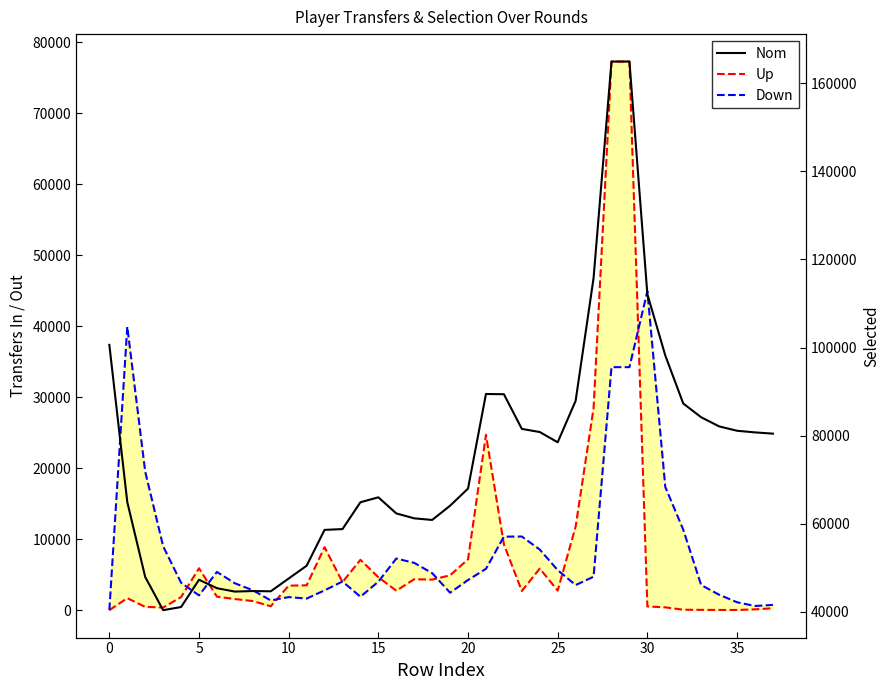

Which series has the largest range (max minus min)?

Nom